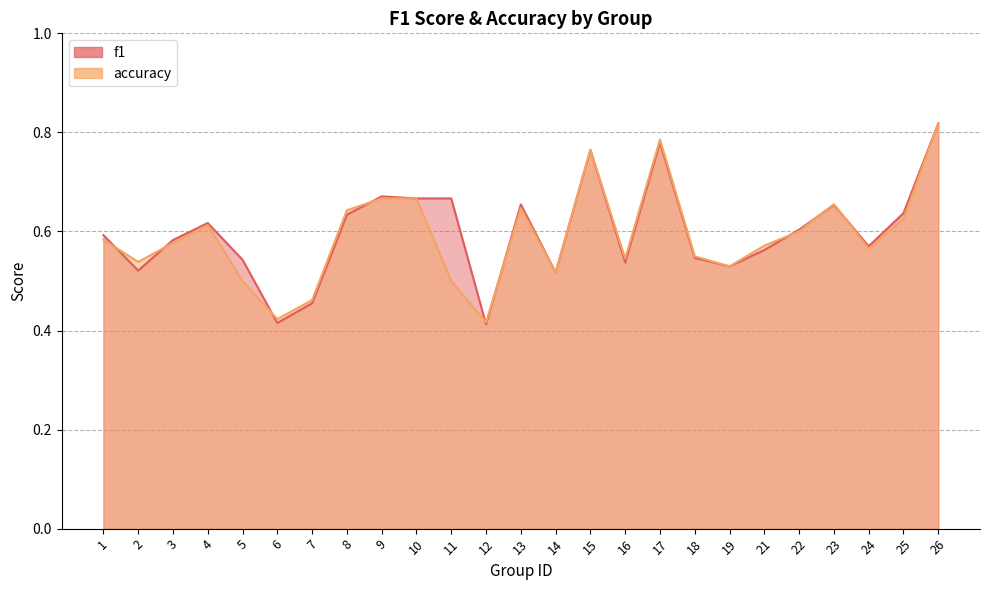

At how many categories does at least one series exceed 0?

25